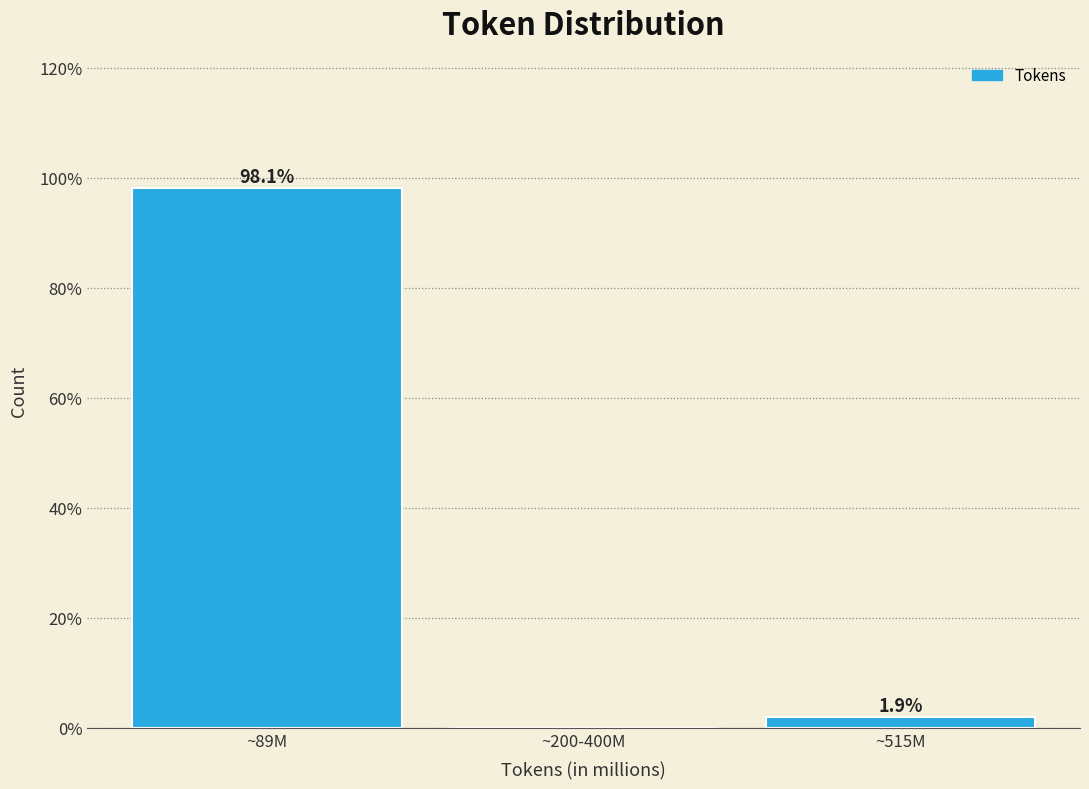

Reading left to right, transcribe all the data shown in this chart.

~89M=98.1	~200-400M=0.0	~515M=1.9